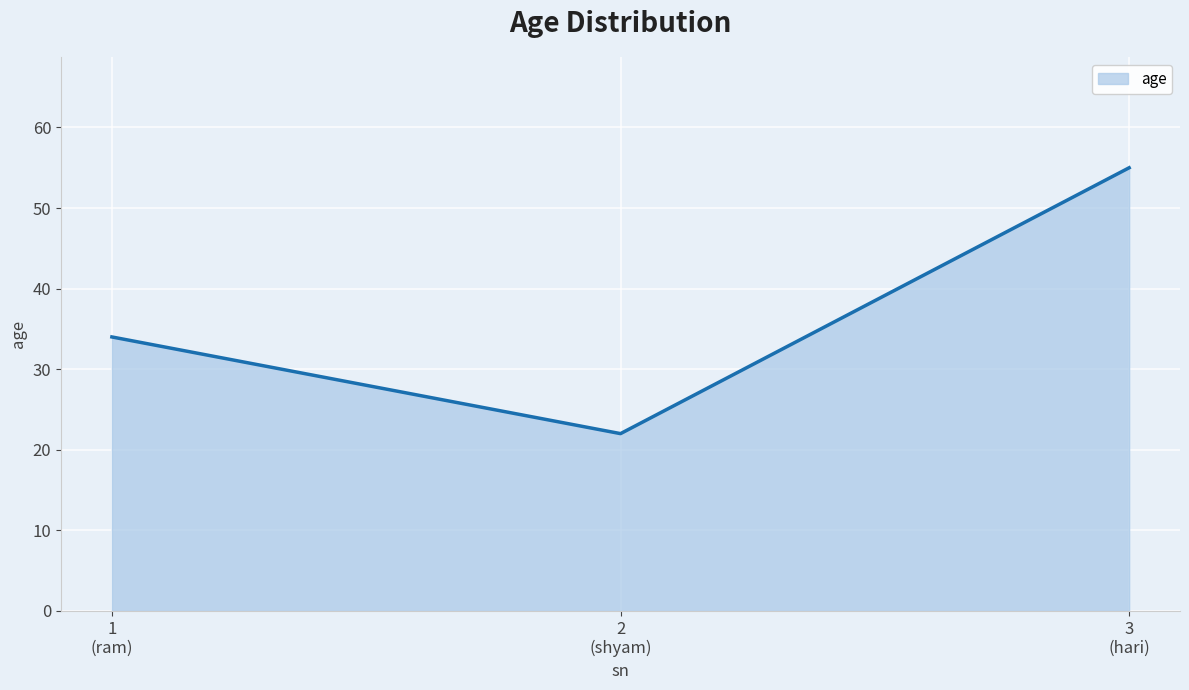

Rank the categories by value from lowest to highest.

2
(shyam), 1
(ram), 3
(hari)